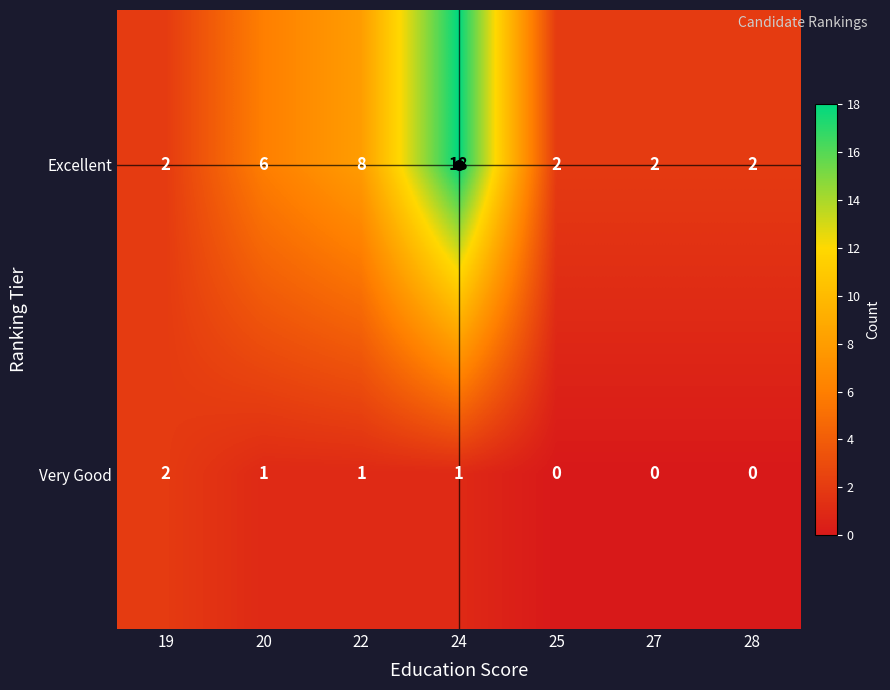

The value of Very Good at 24 is 0. True or false?

False